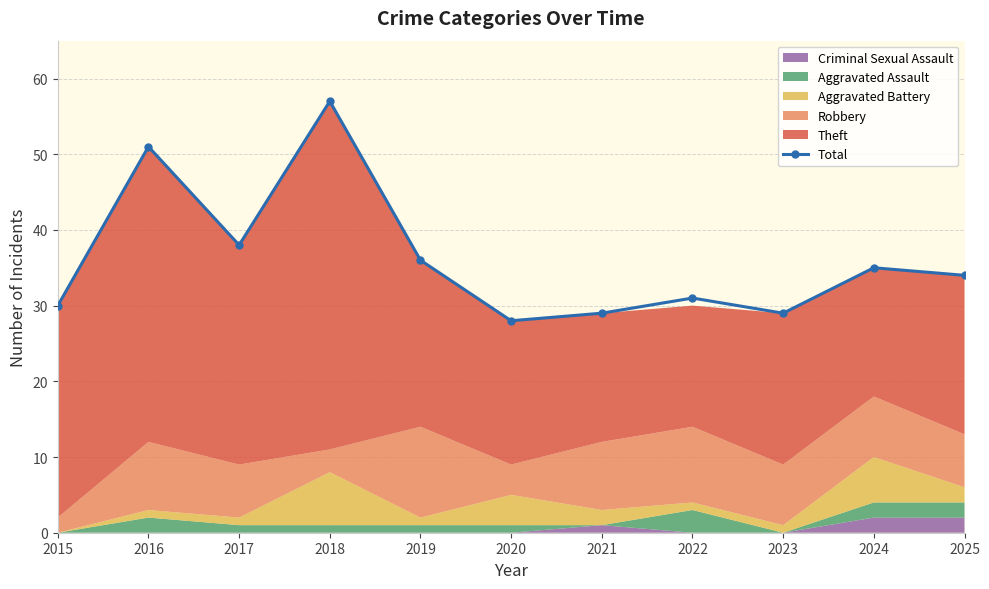

Is it true that the value at 2021 is 29?

True